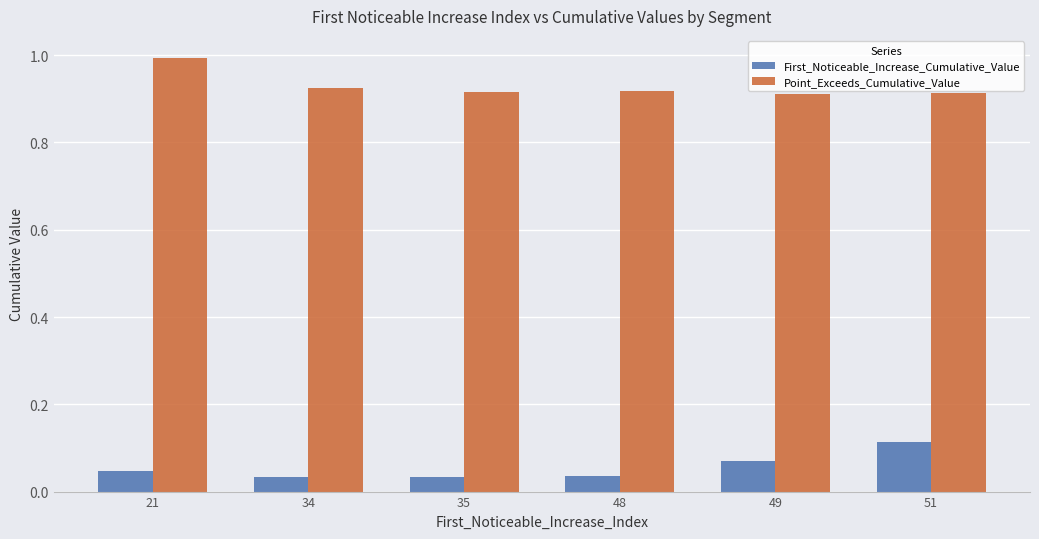

Rank the series by their average value, from highest to lowest.

Point_Exceeds_Cumulative_Value, First_Noticeable_Increase_Cumulative_Value